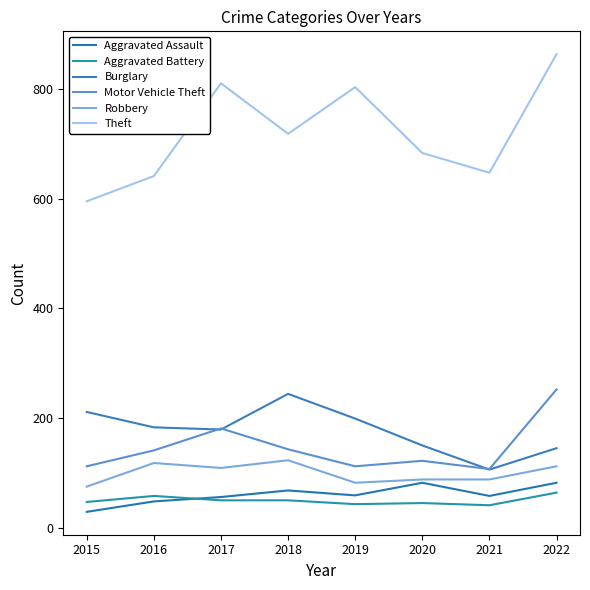

Which has a higher value, 2016 or 2018?

2018